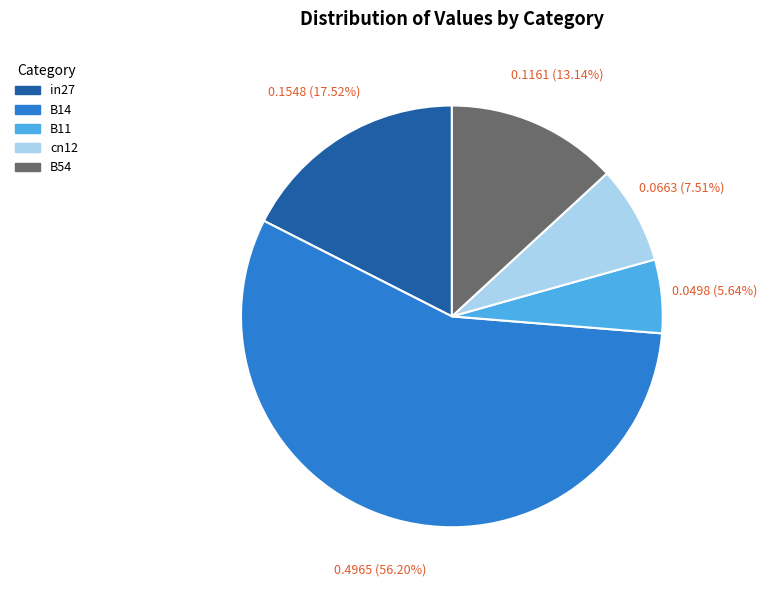

Is B54 the majority of the pie?

No